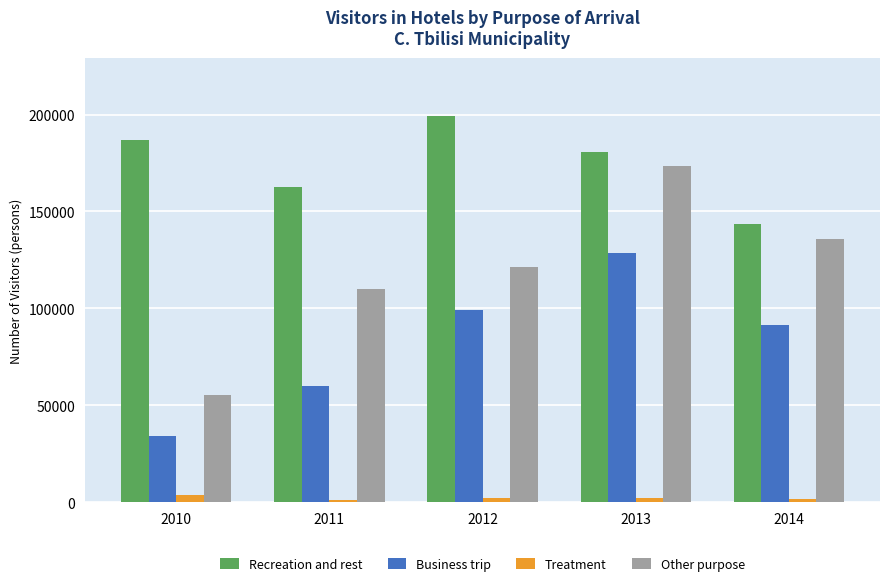

How many groups of bars are there?

5